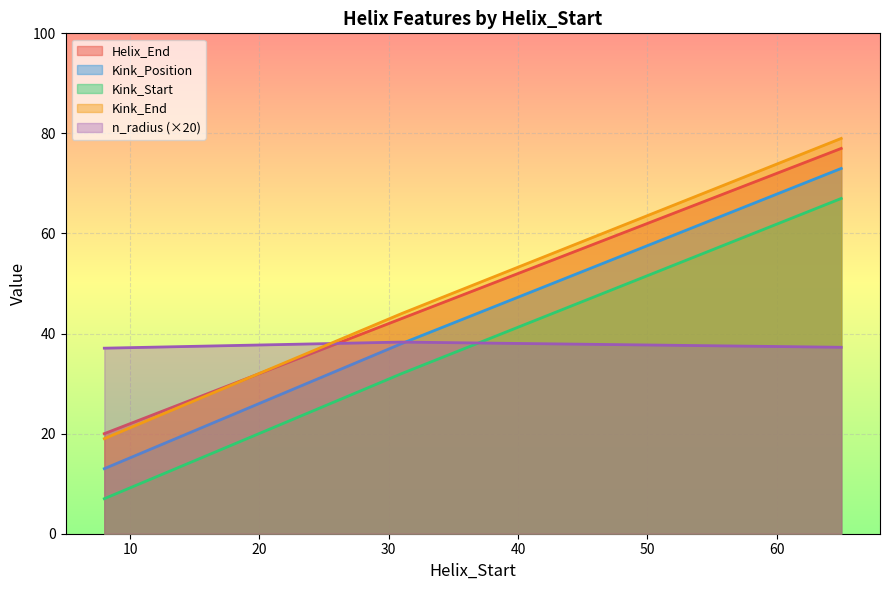

The value of Kink_Start at 65 is 109.1. True or false?

False